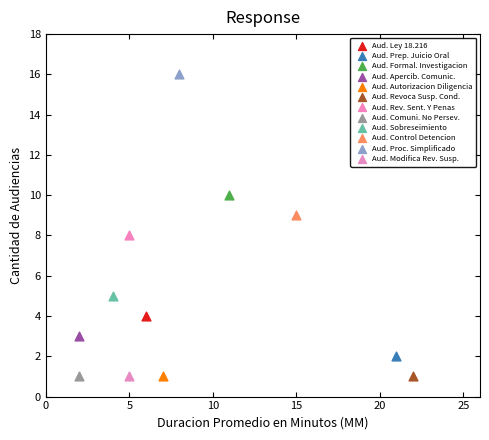

Which series reaches the maximum Y coordinate?

Aud. Proc. Simplificado